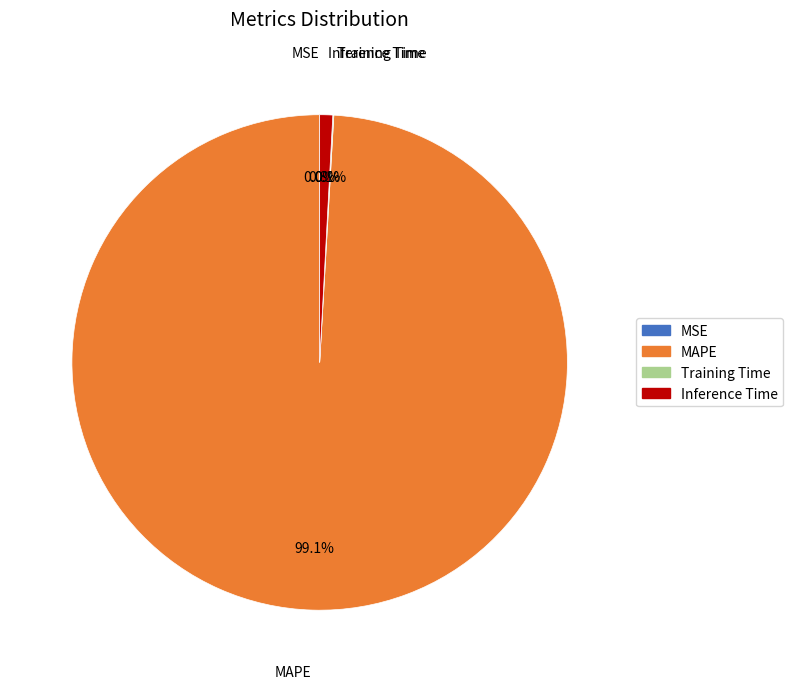

Which slice represents more than half of the pie?

MAPE